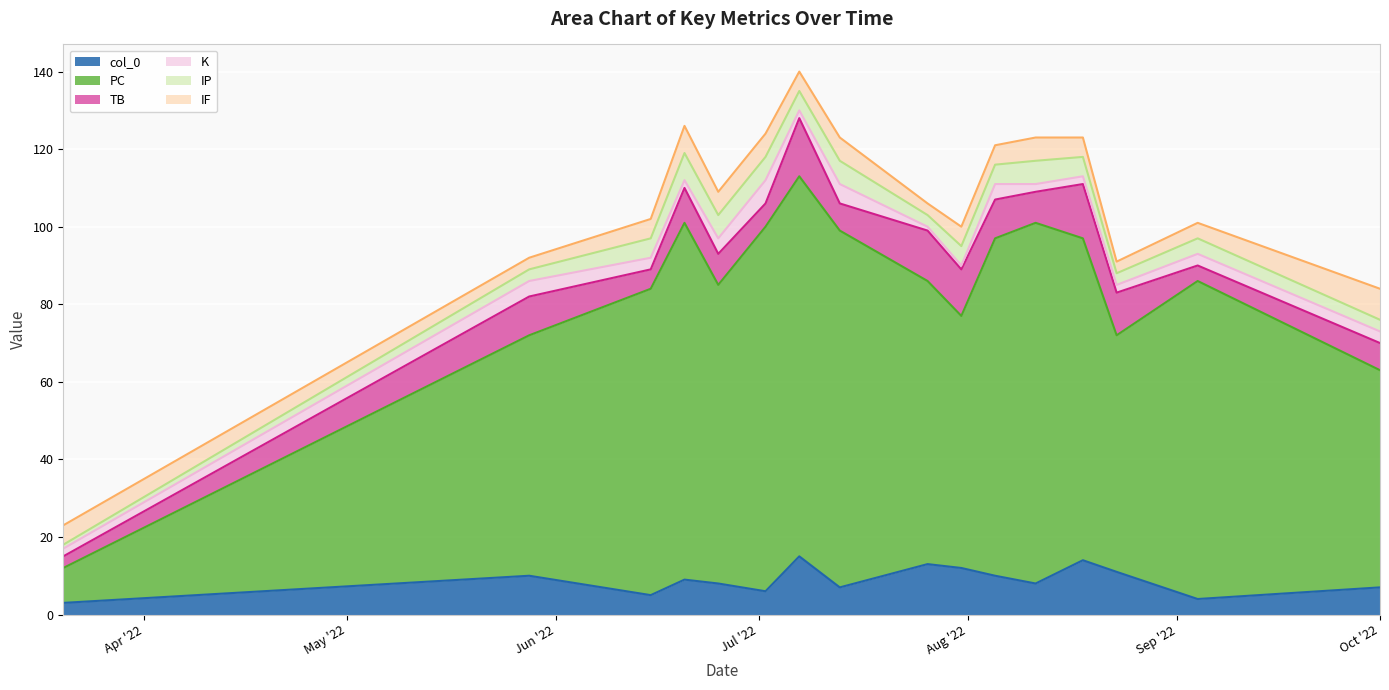

True or false: K and IF cross at least once.

True